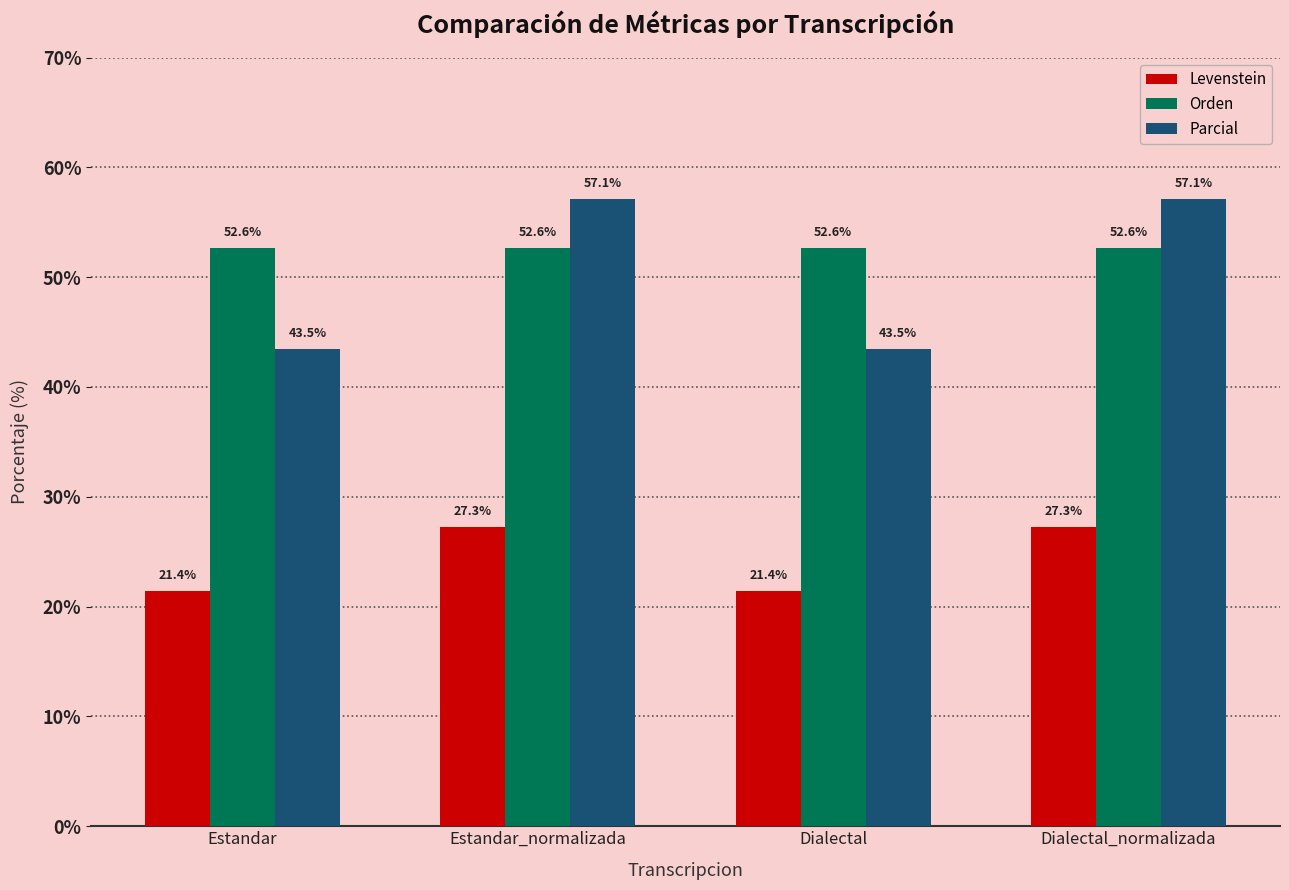

The Levenstein series shows 12.8 at Estandar_normalizada. True or false?

False